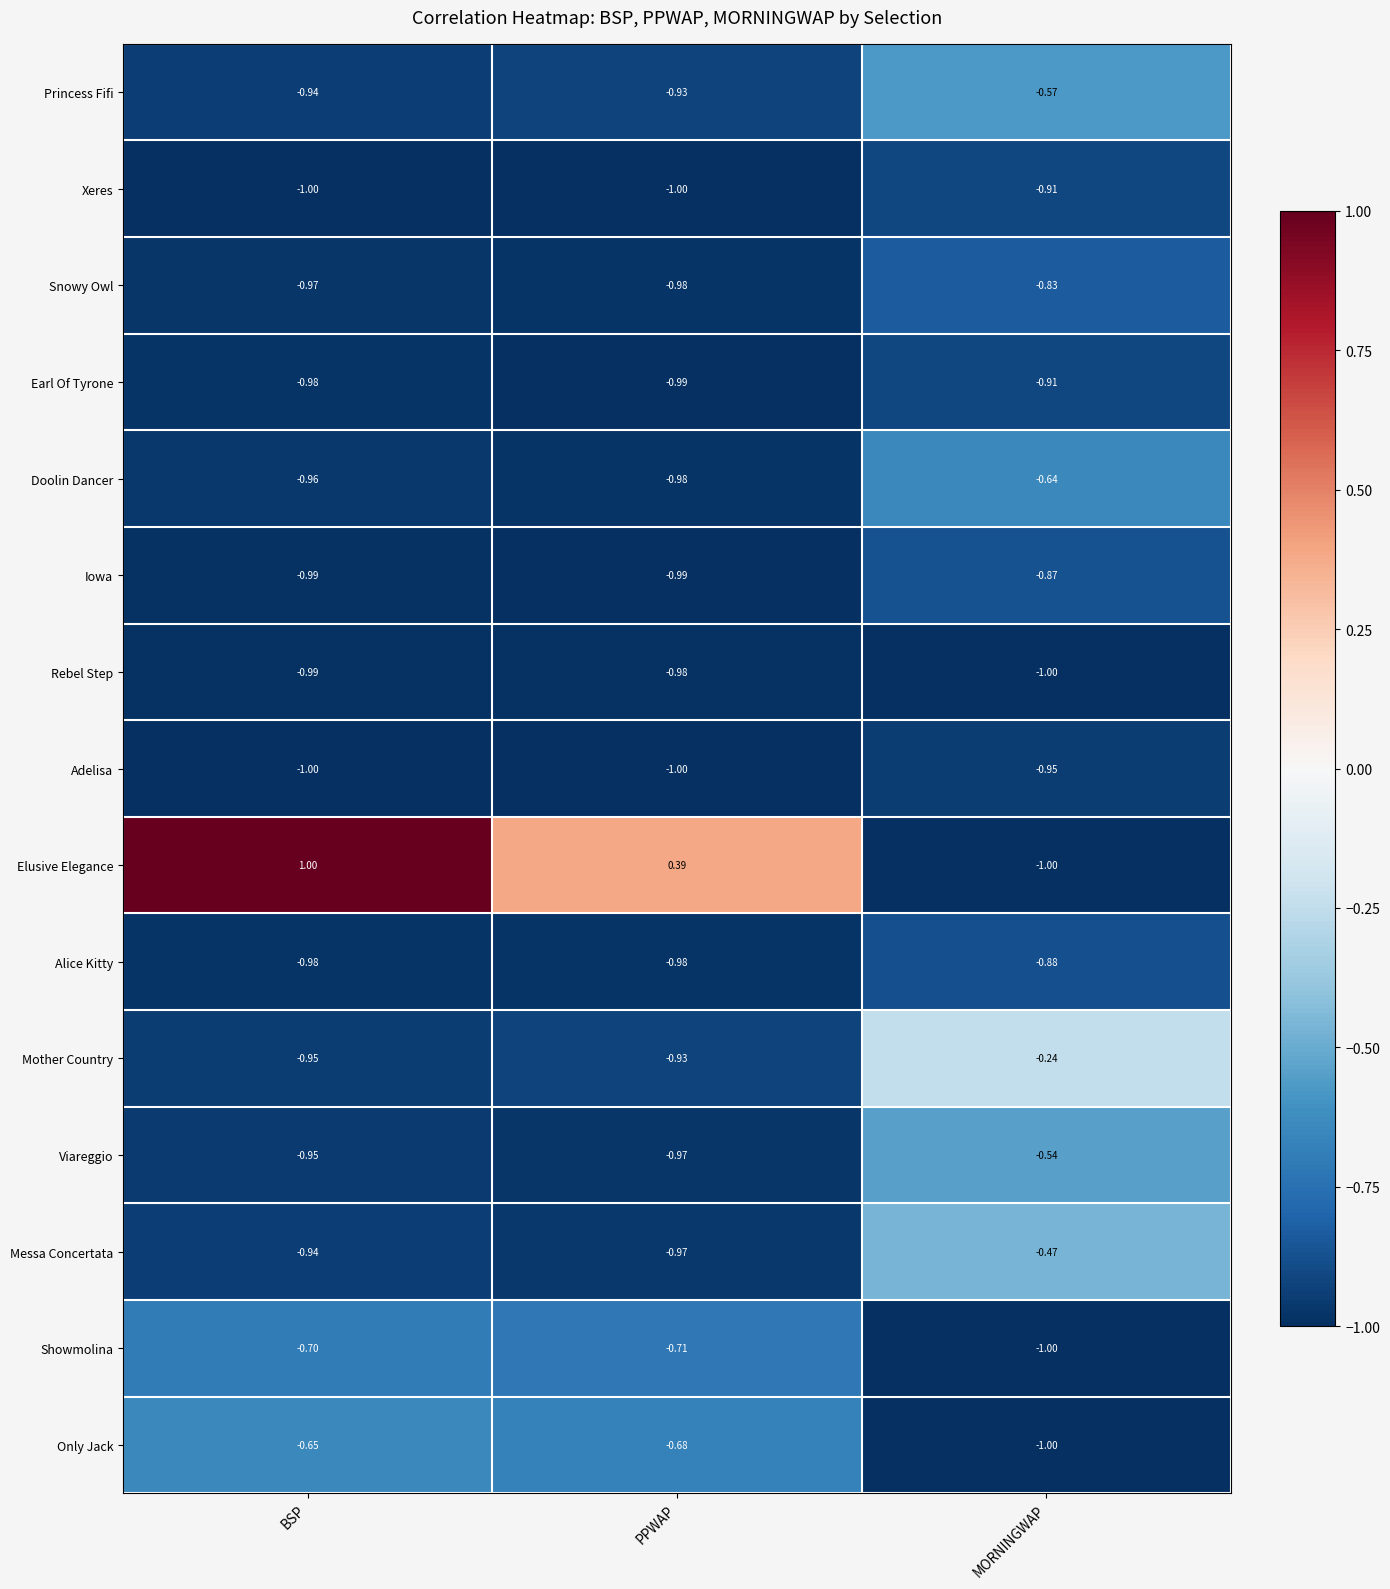

List the labels in order of Doolin Dancer value, smallest first.

PPWAP, BSP, MORNINGWAP